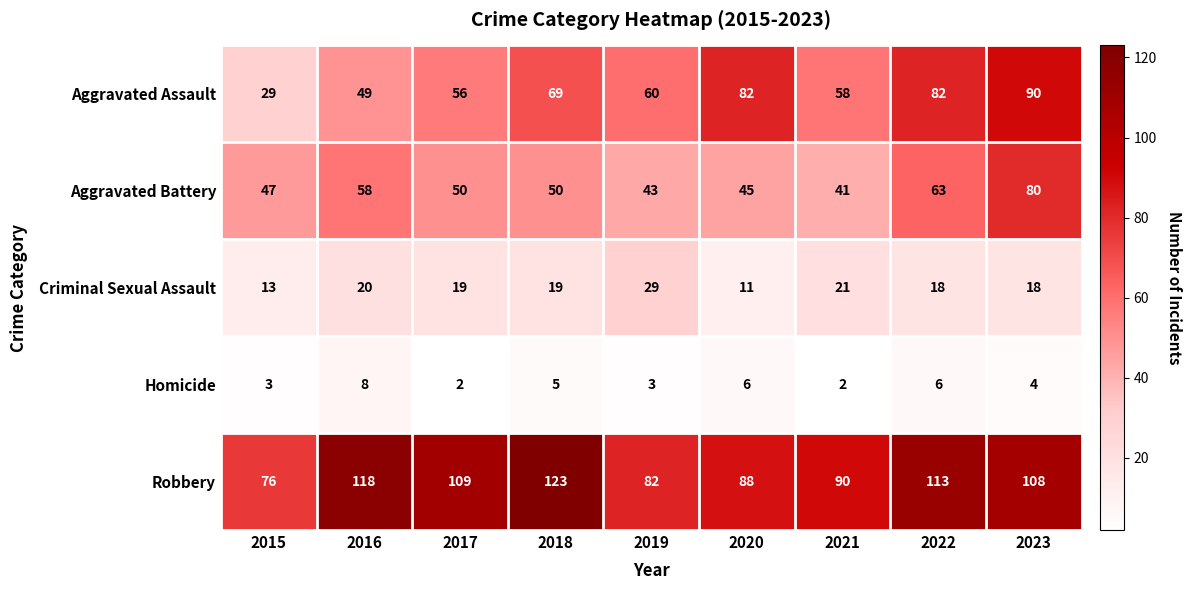

Between 2019 and 2020, which series saw the biggest shift?

Aggravated Assault